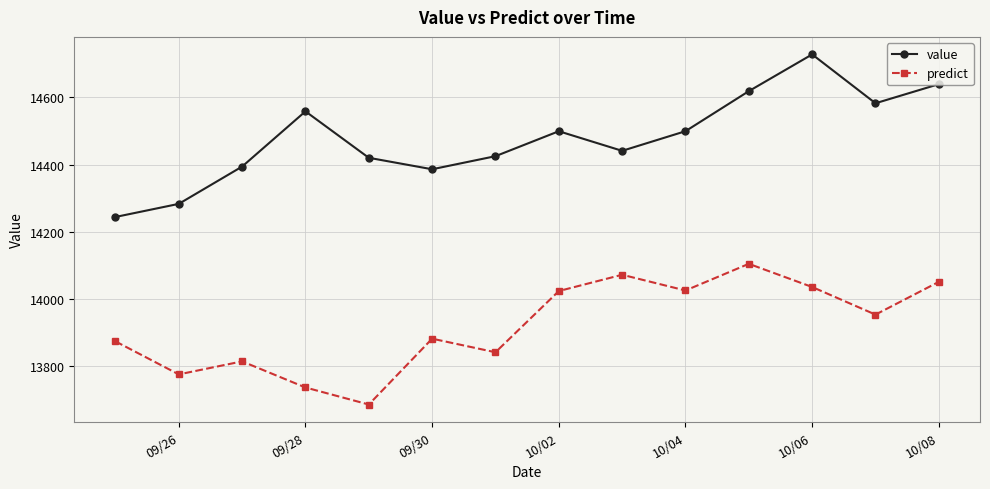

True or false: predict and value intersect in this chart.

False